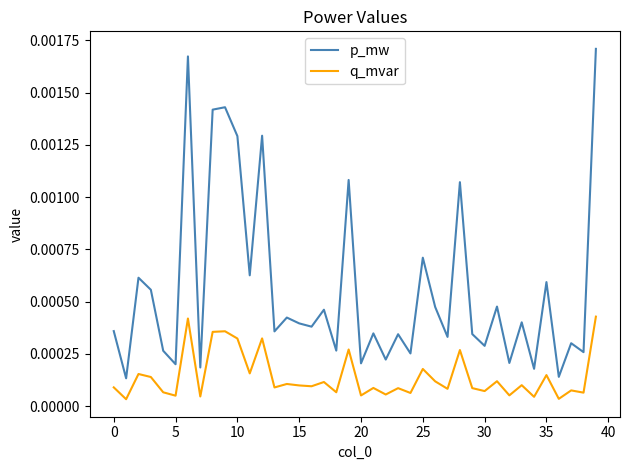

How many lines are shown in the chart?

2